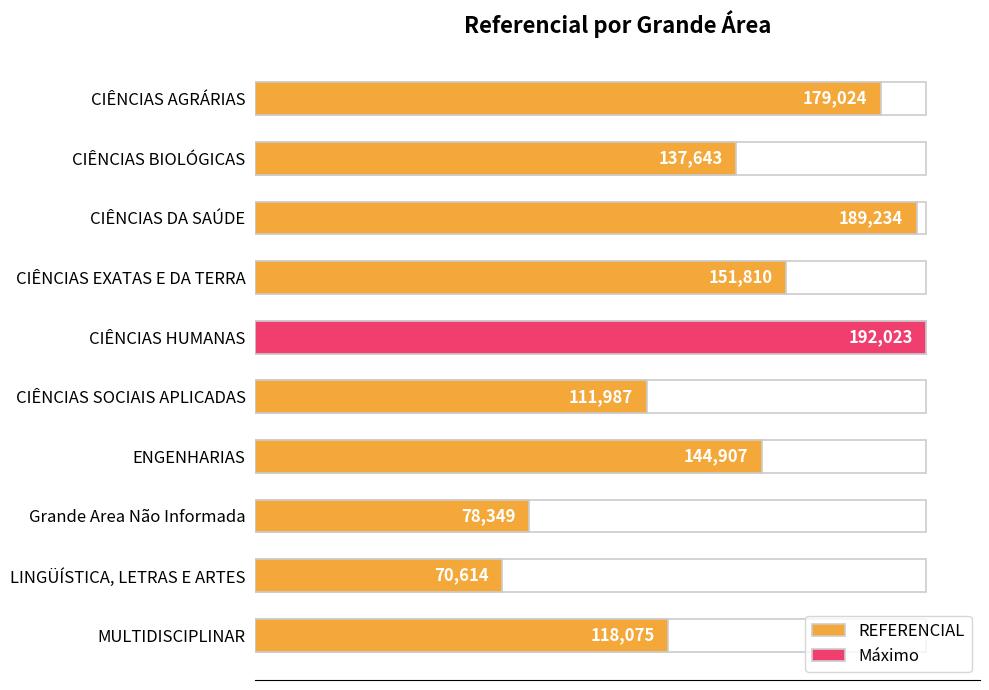

How many values are below 144907?

5